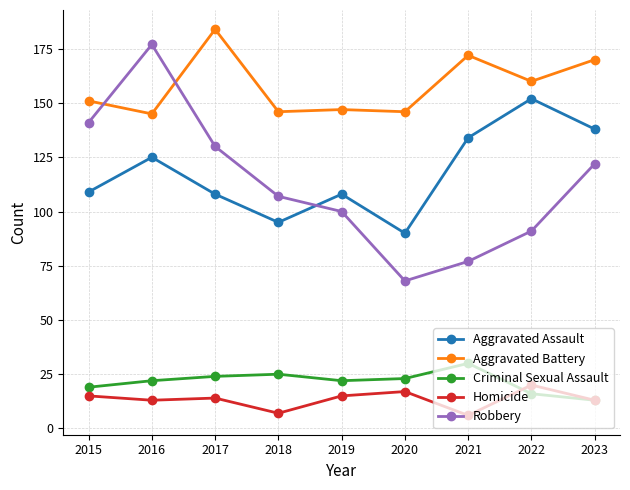

Is it true that Aggravated Assault equals 108 at 2017?

True